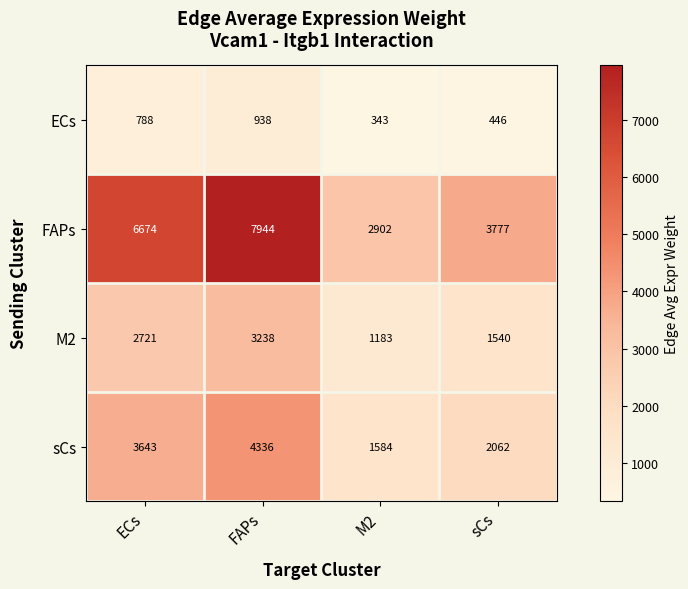

What is the approximate value of M2 at sCs?

1540